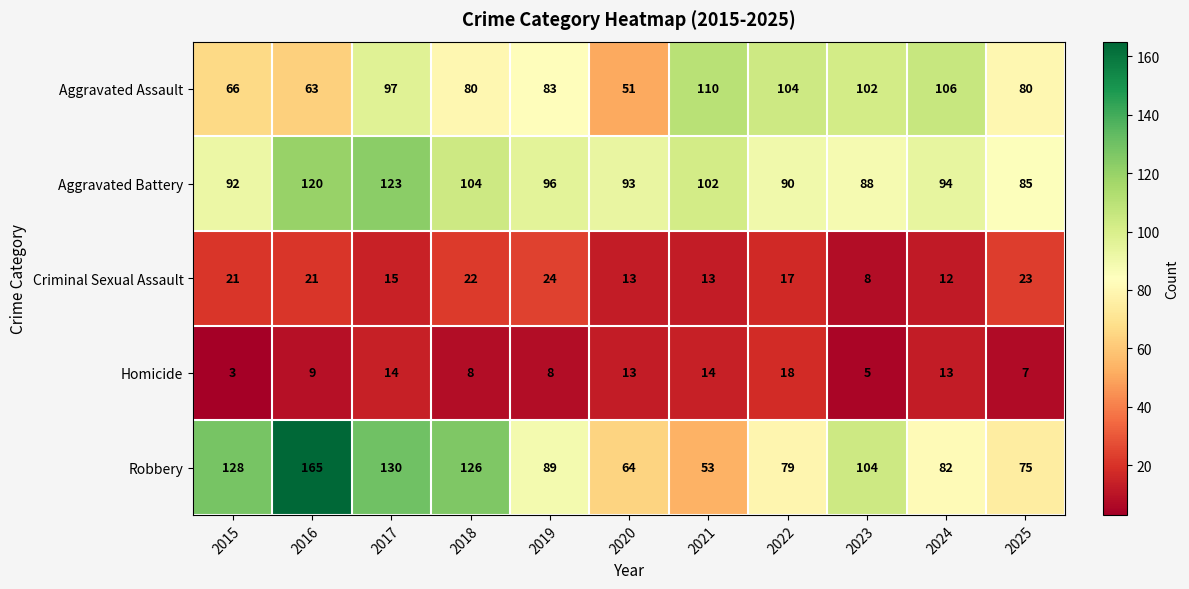

Rank the series by their maximum value, from highest to lowest.

Robbery, Aggravated Battery, Aggravated Assault, Criminal Sexual Assault, Homicide